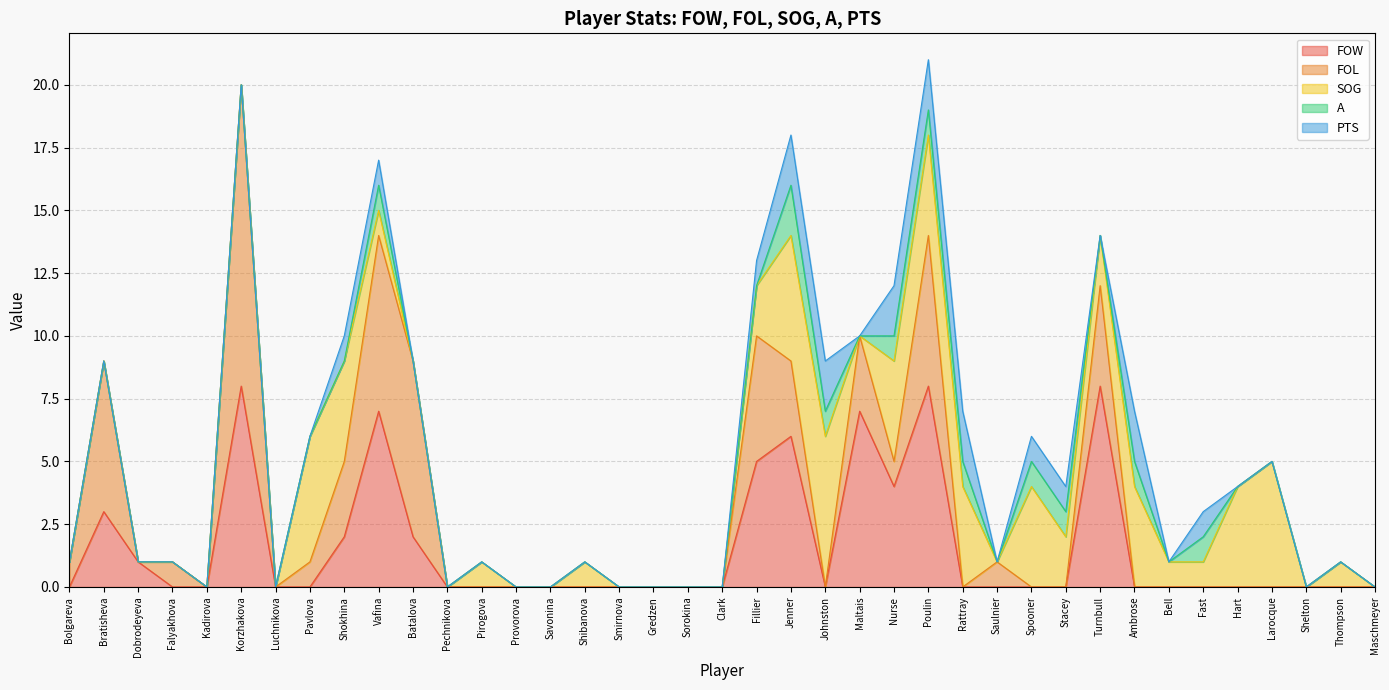

How many interior local valleys does the FOL series have?

6